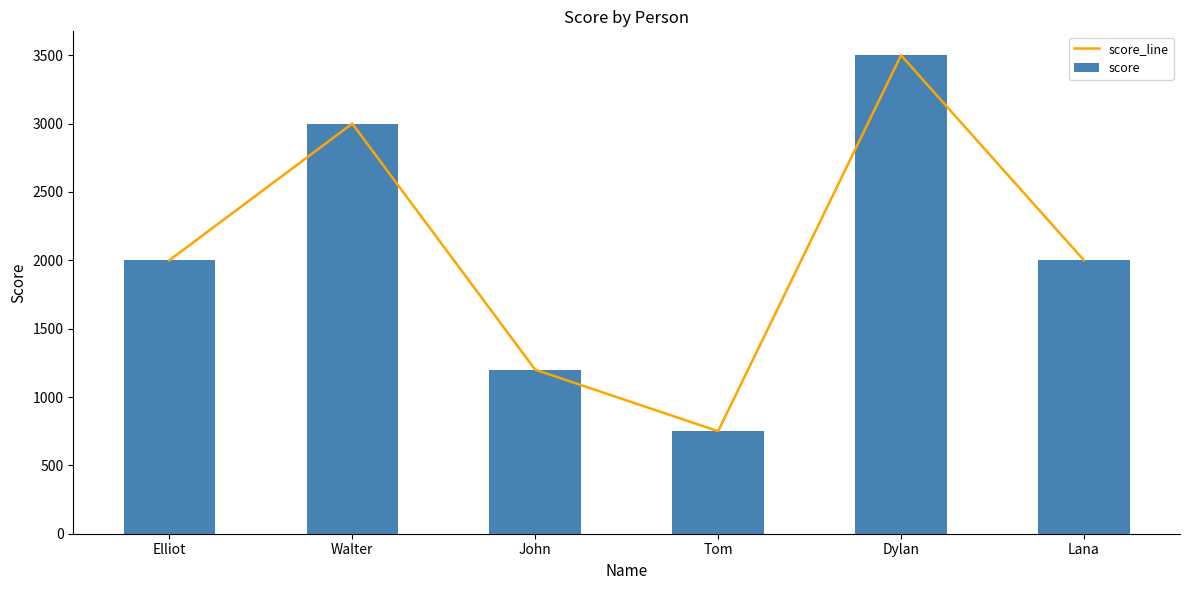

Which label corresponds to the smallest value in the chart?

Tom